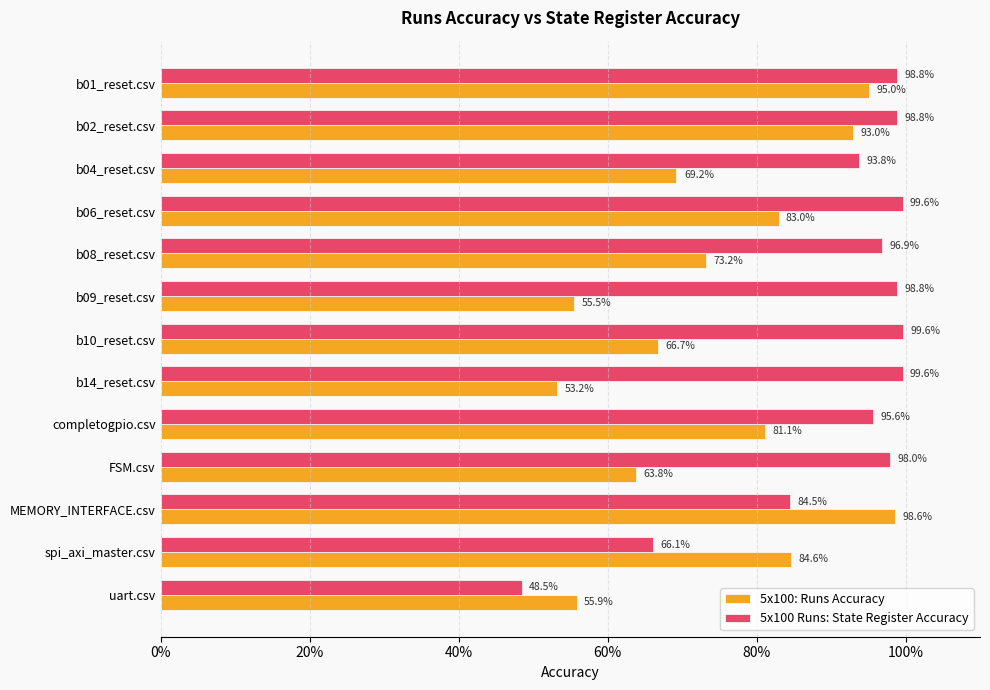

What are all the series names shown in the legend?

5x100: Runs Accuracy, 5x100 Runs: State Register Accuracy